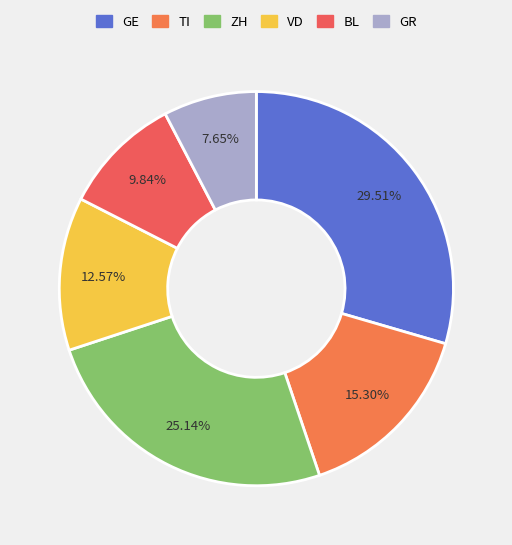

The GR slice represents 1% of the pie. True or false?

False